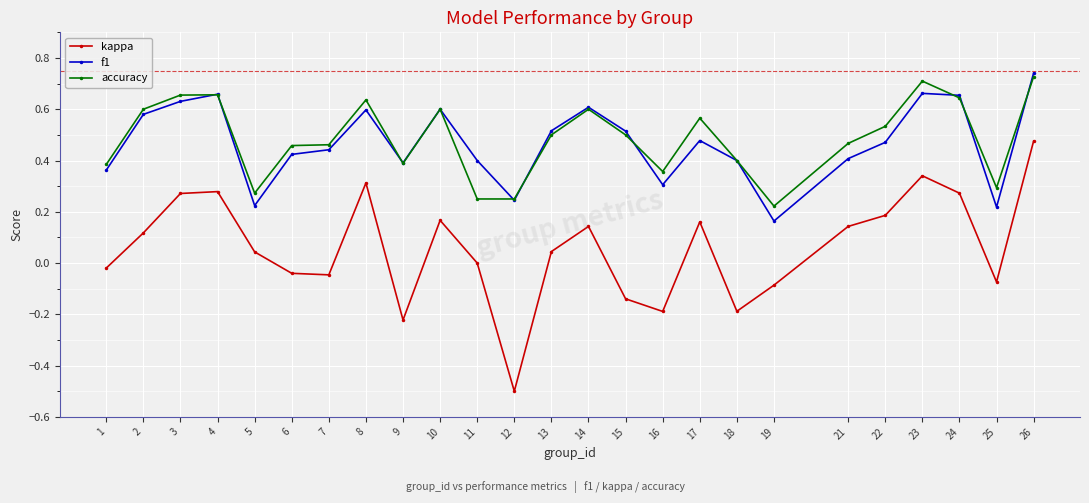

True or false: kappa has more than 0 points higher than both neighbors.

True